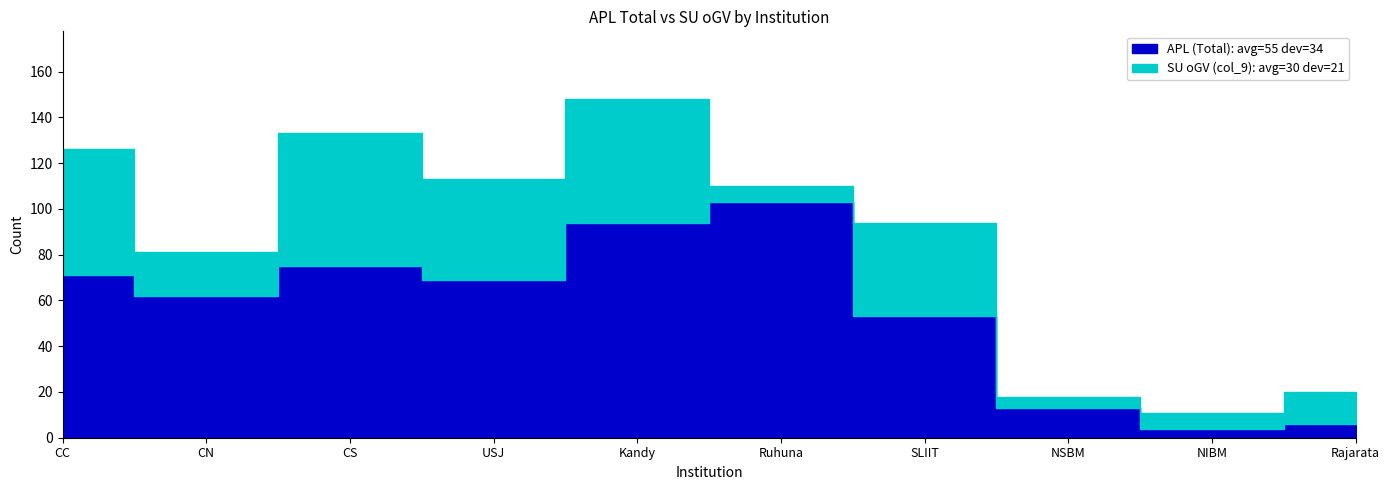

Read the APL (Total) value at USJ, to the nearest 10.

70